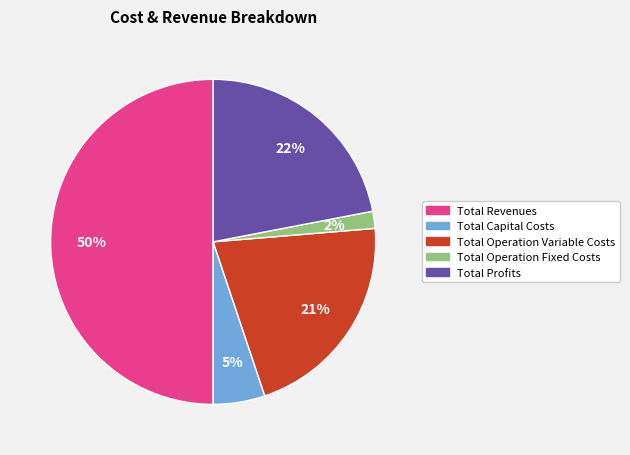

To the nearest percent, what portion does Total Profits represent?

22%